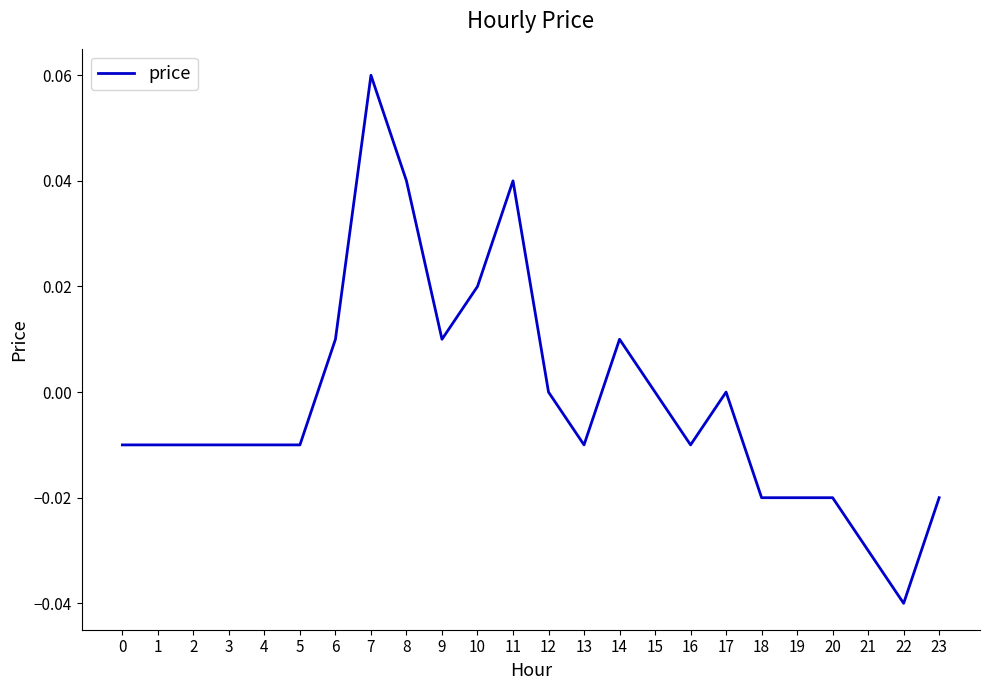

True or false: the data shows -0.0 at 21.

True